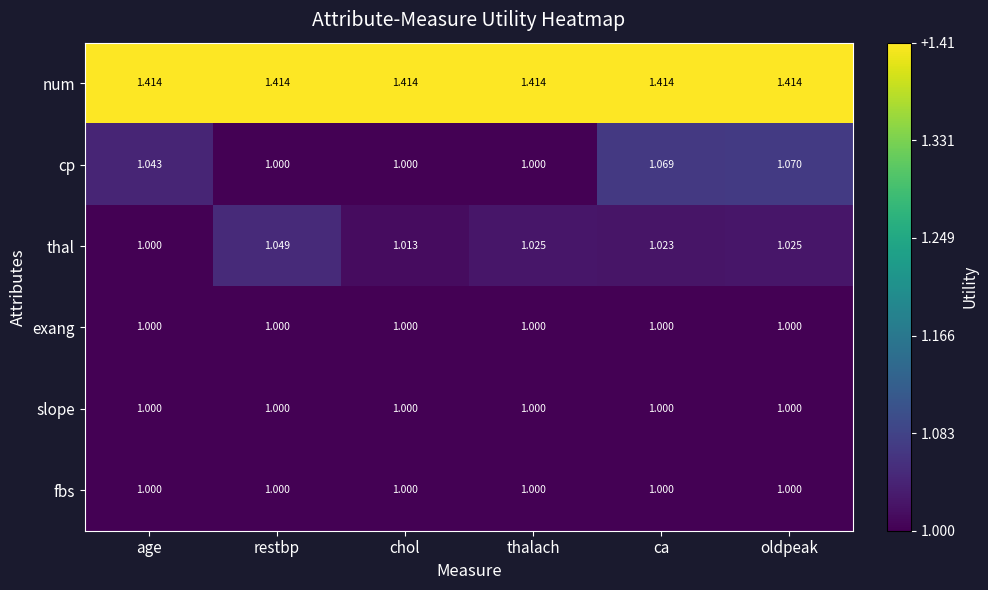

Between thalach and ca, which series saw the biggest shift?

cp